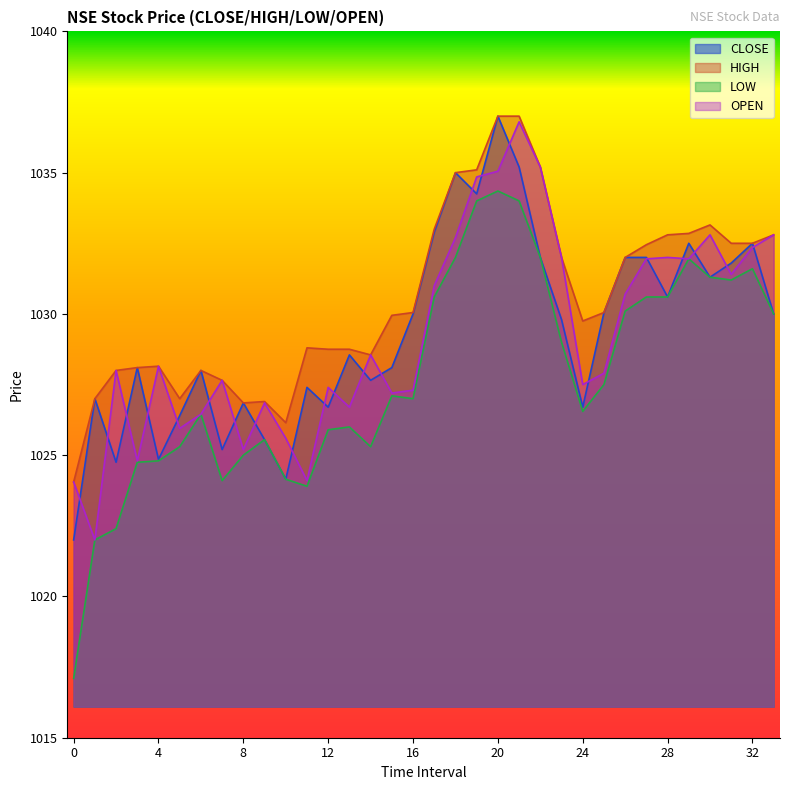

Which series has the largest total across all categories?

HIGH